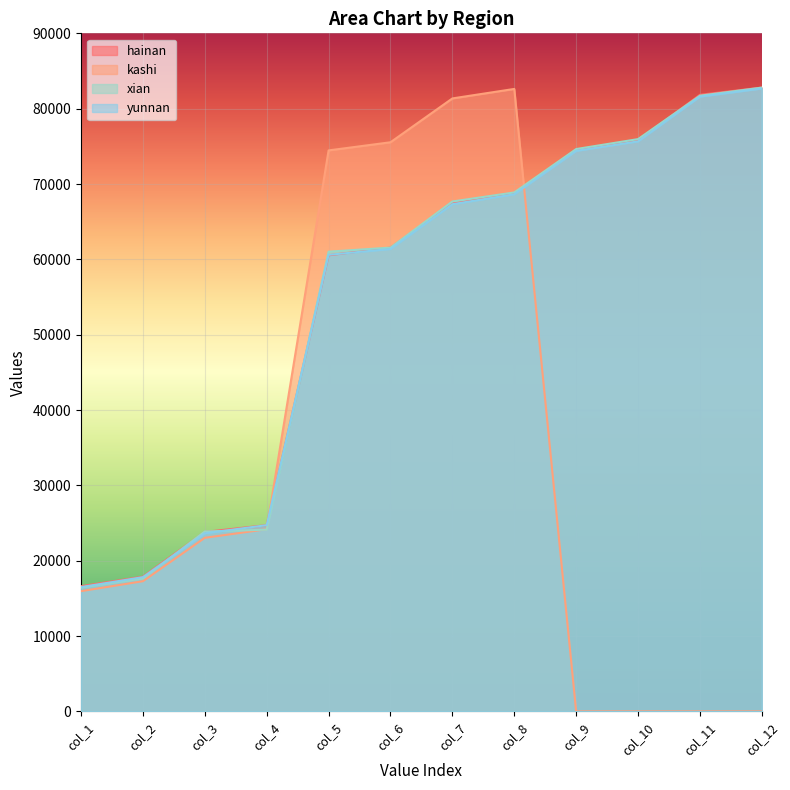

How many times do kashi and yunnan cross each other?

2